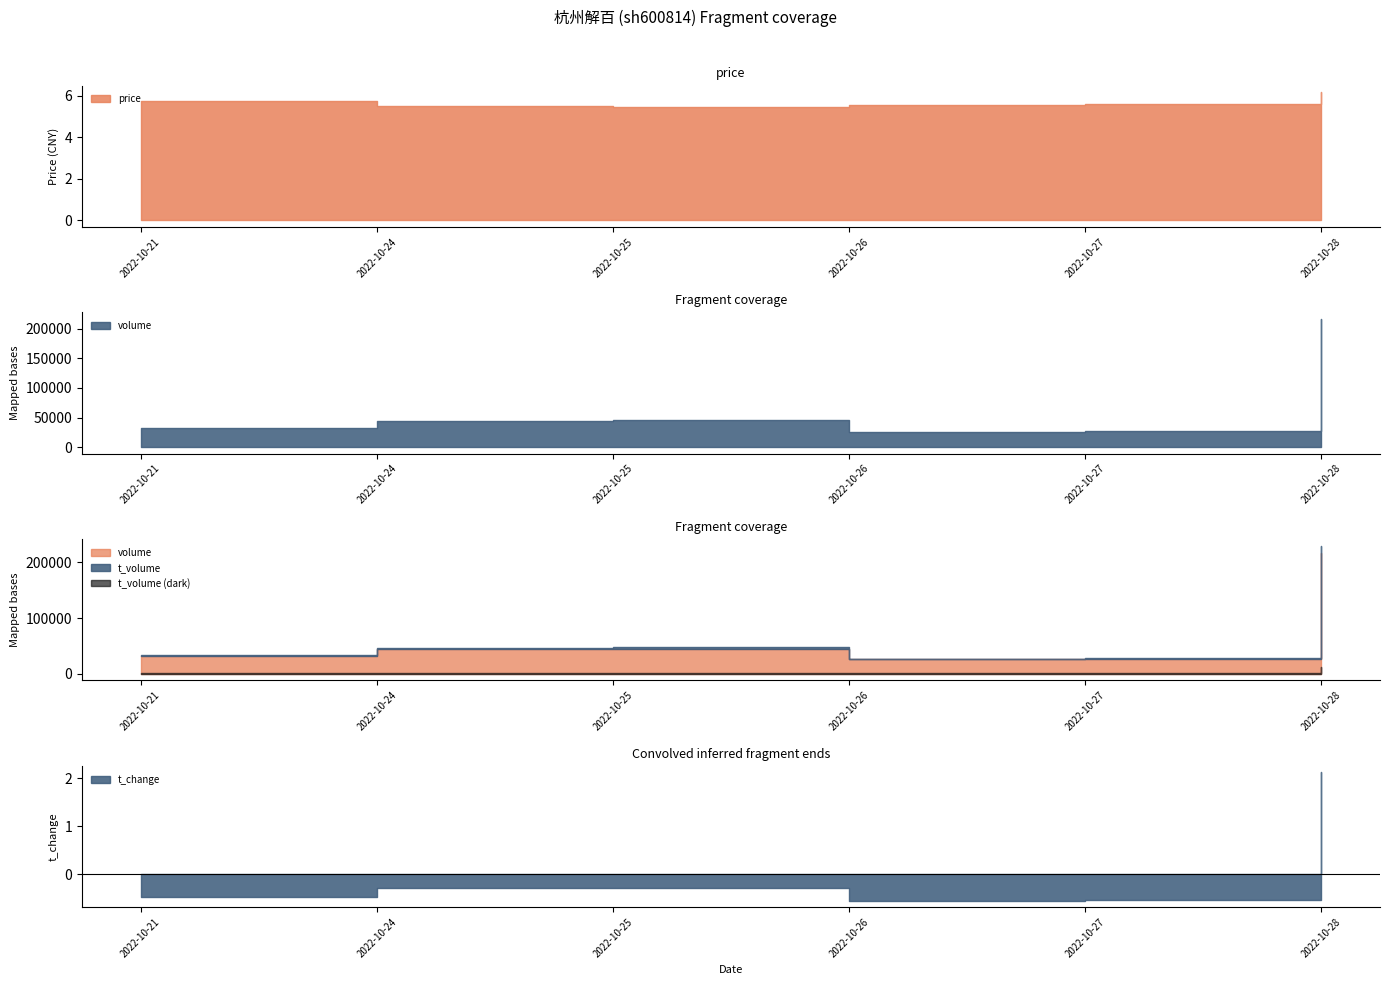

In volume, how many points are lower than both neighbors (excluding endpoints)?

1